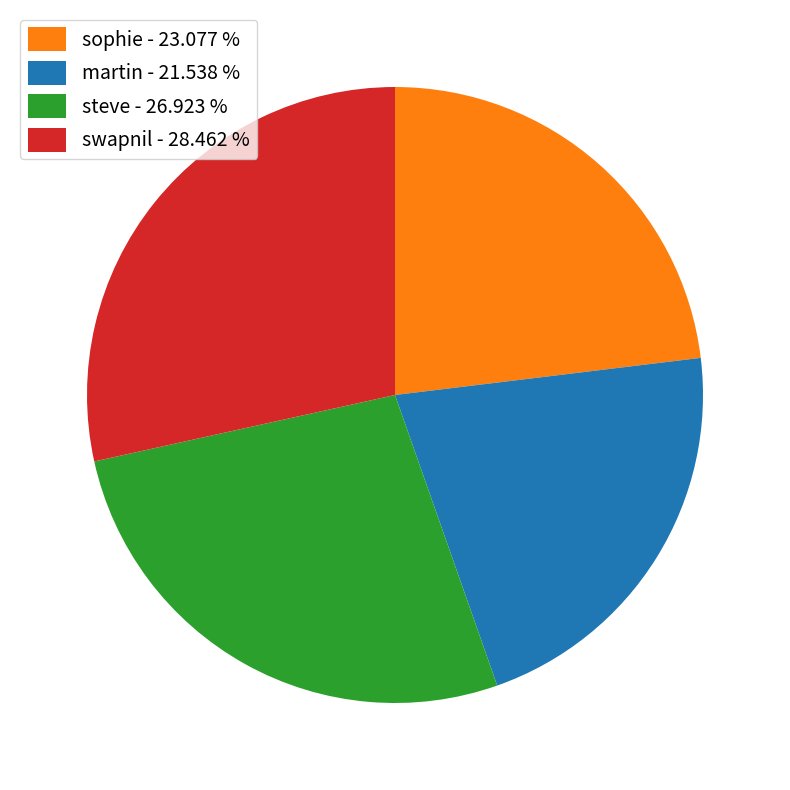

Do swapnil - 28.462 % and steve - 26.923 % together represent more than half of the pie?

Yes